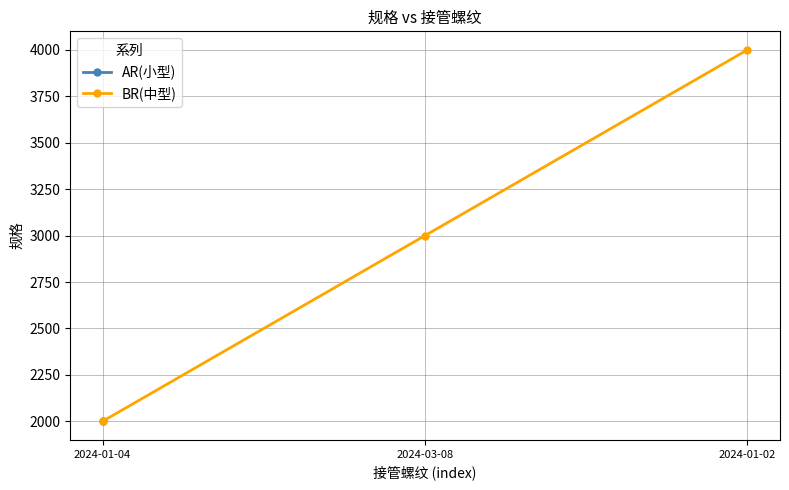

How many data points in BR(中型) are less than 3000?

1